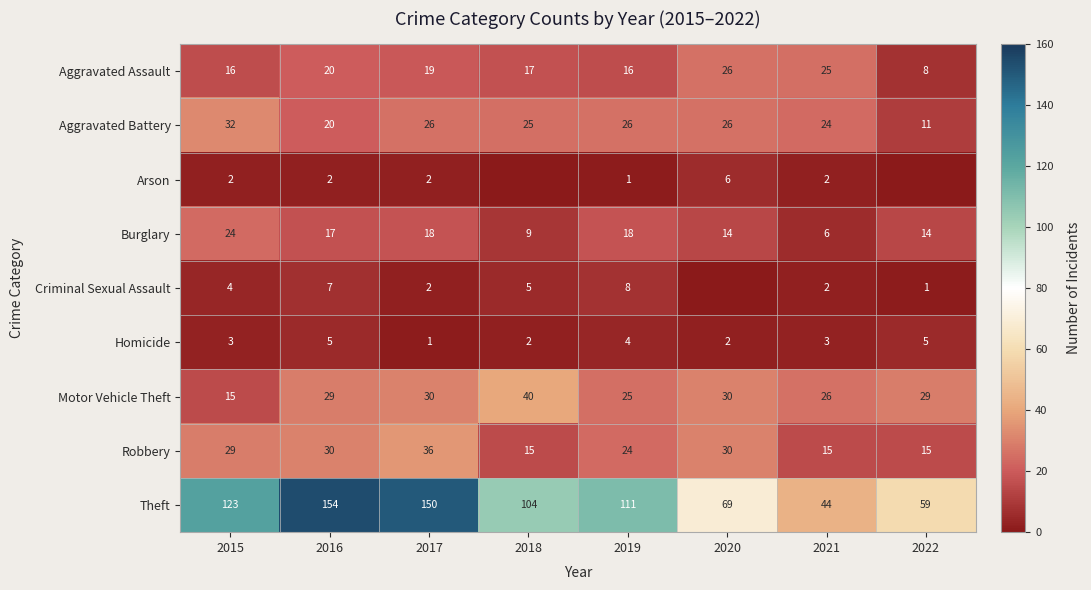

What is the difference between the maximum and minimum values in the Aggravated Battery series?

21